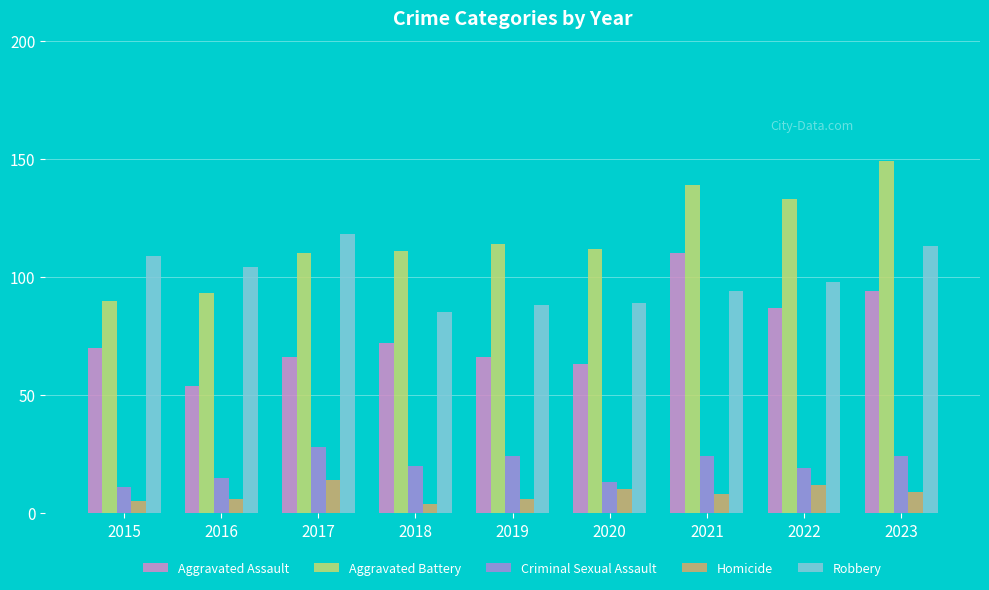

Is it true that Criminal Sexual Assault equals 6 at 2022?

False